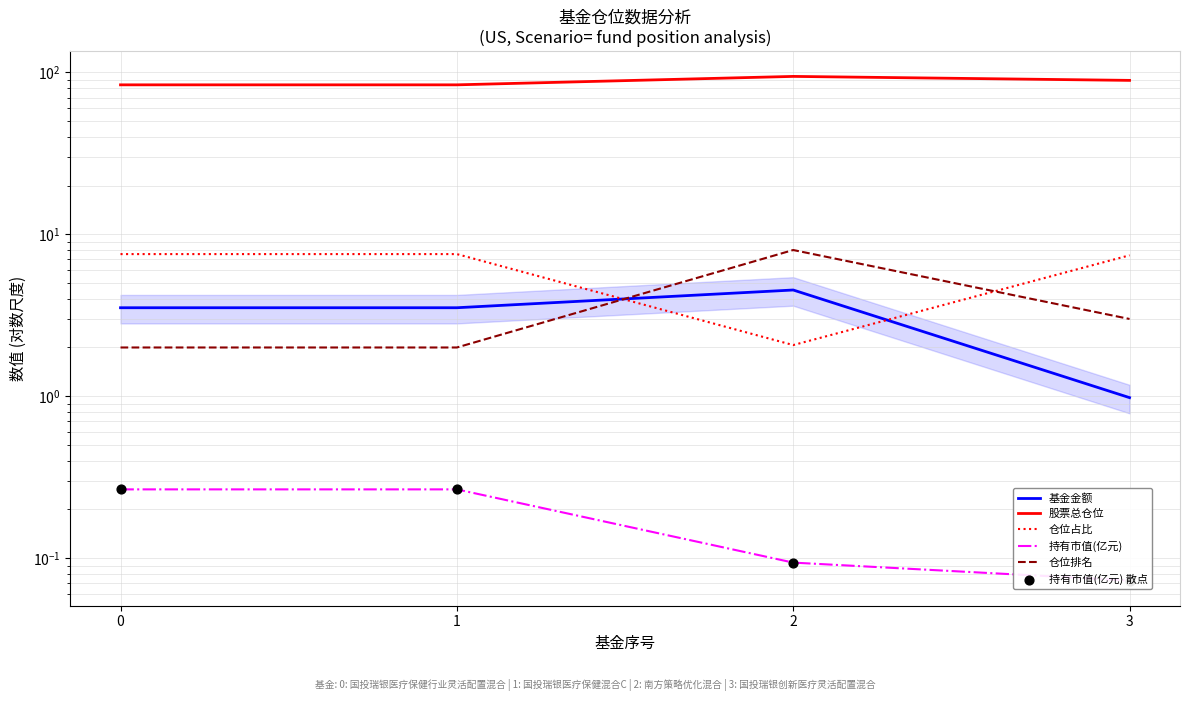

Is the value of 仓位排名 at 3 greater than the value of 股票总仓位 at 2?

No